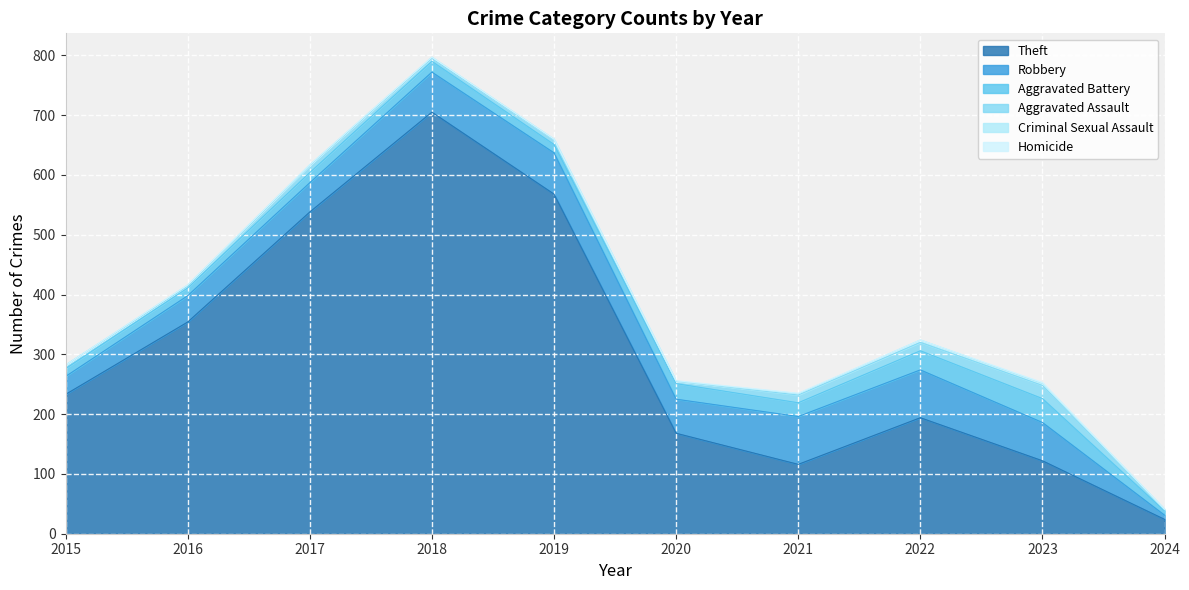

Is it true that Criminal Sexual Assault equals 0 at 2020?

True